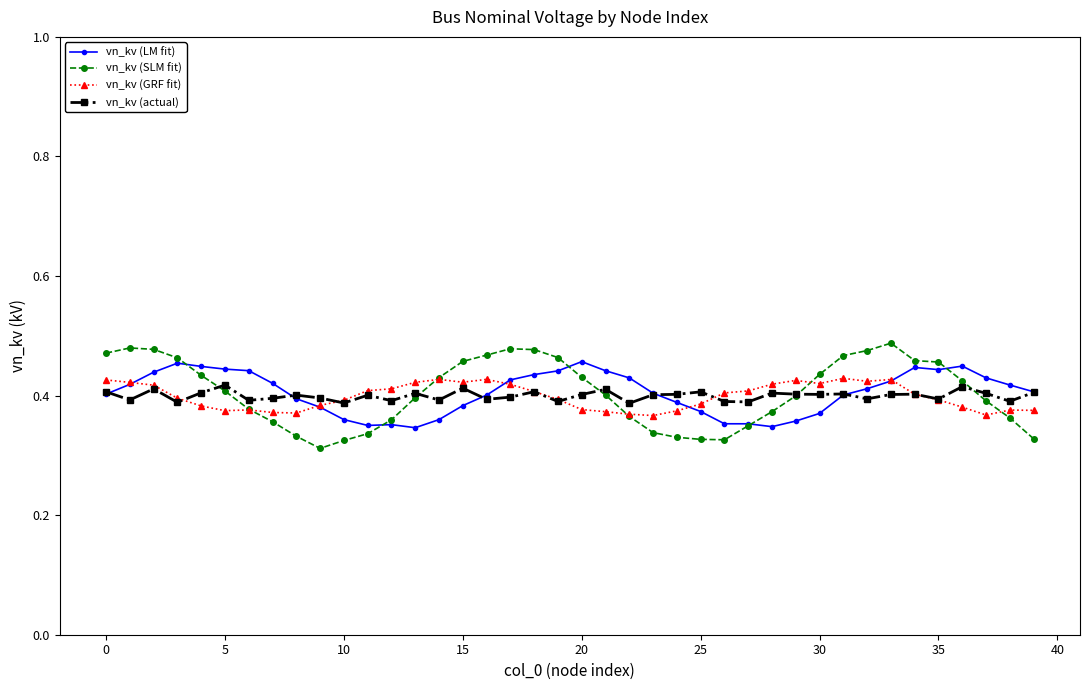

How many vn_kv (LM fit) values are between 0 and 1?

40